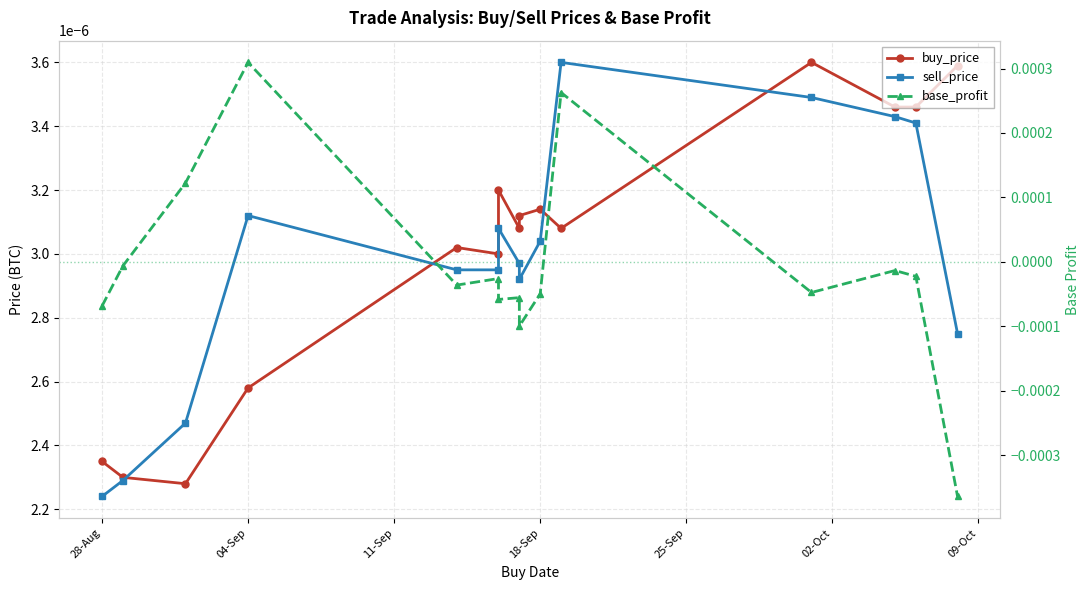

In base_profit, how many points are higher than both neighbors (excluding endpoints)?

5